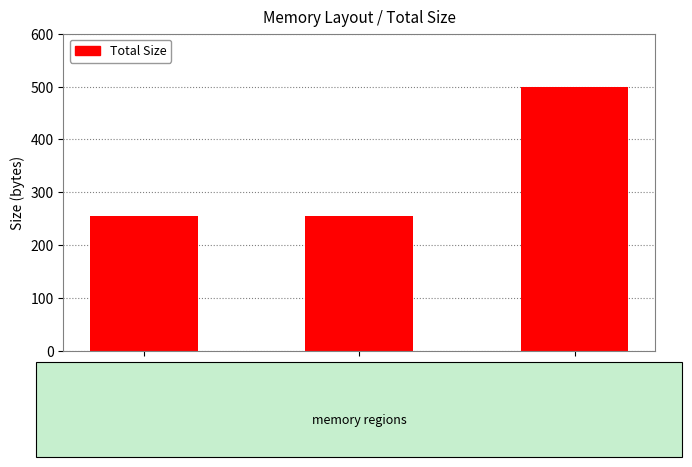

Is it true that the value at vars is 256?

True